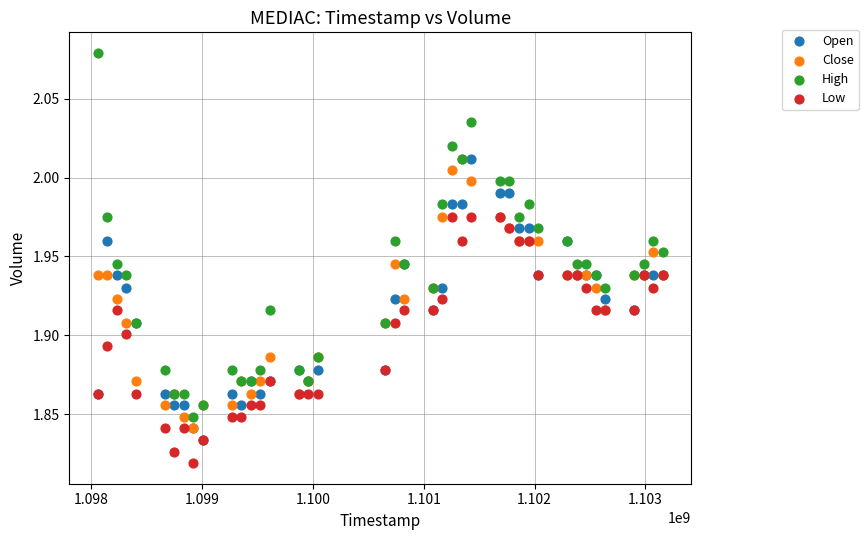

Which series reaches the maximum Y coordinate?

High